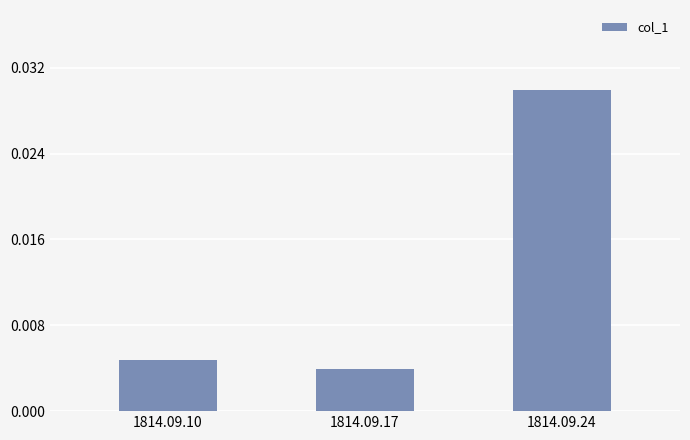

Does the chart contain stacked bars?

No